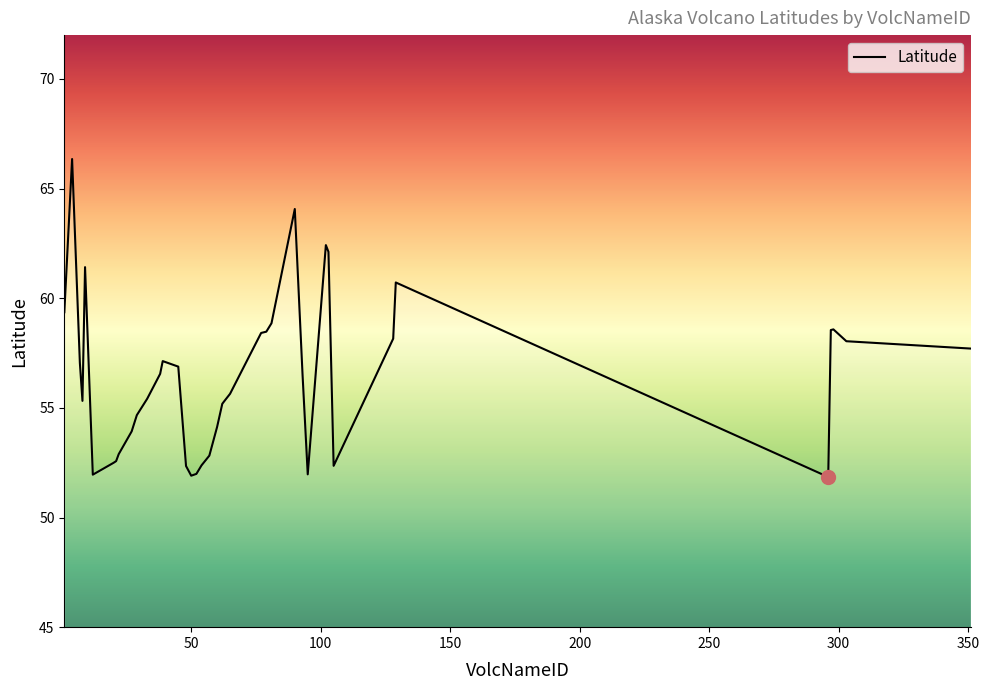

What is the maximum value shown in the chart?

66.3